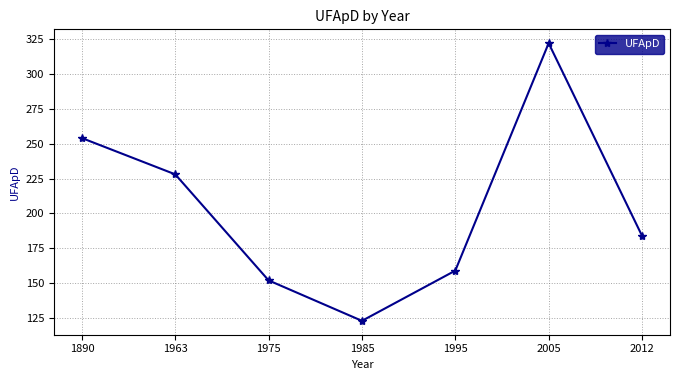

The chart shows a value of 152 at 1975. True or false?

True